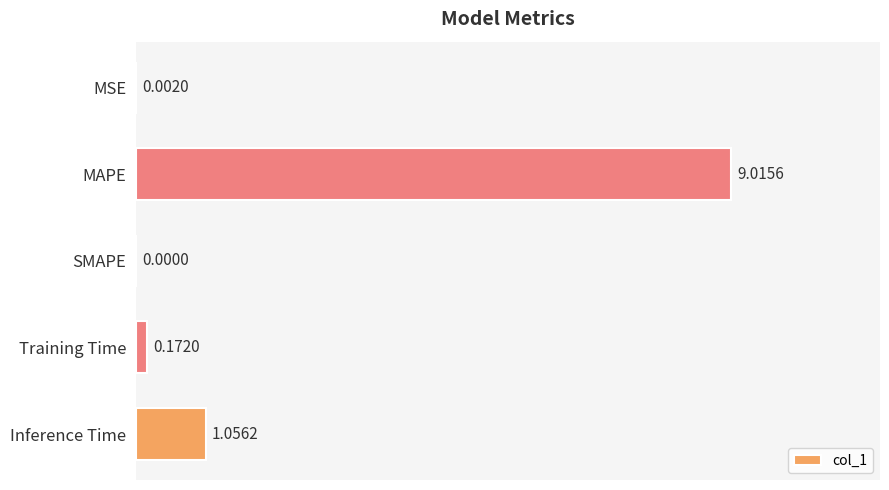

What is the sum of all values?

10.2